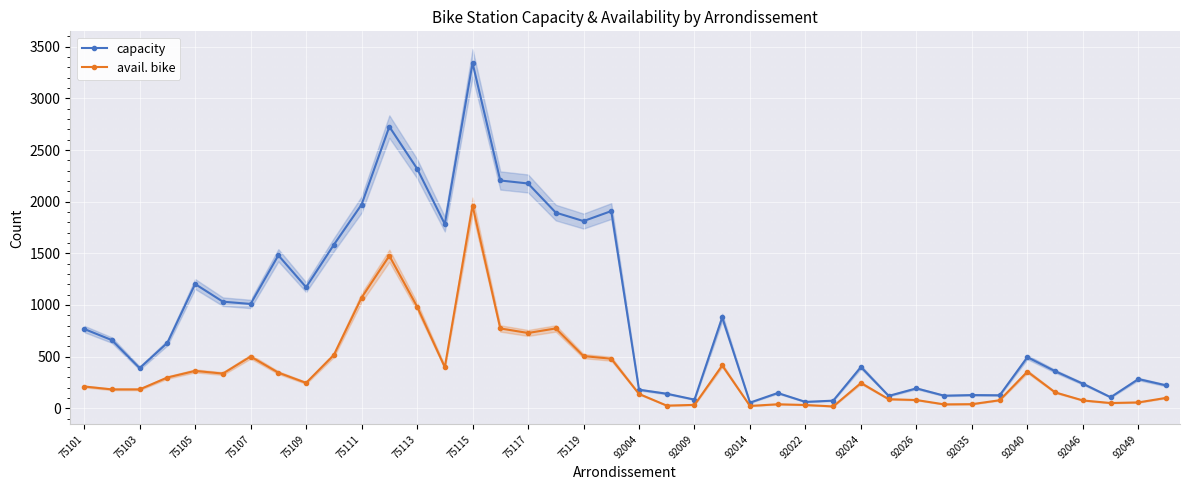

What is the difference between the highest and lowest values at 37?

56